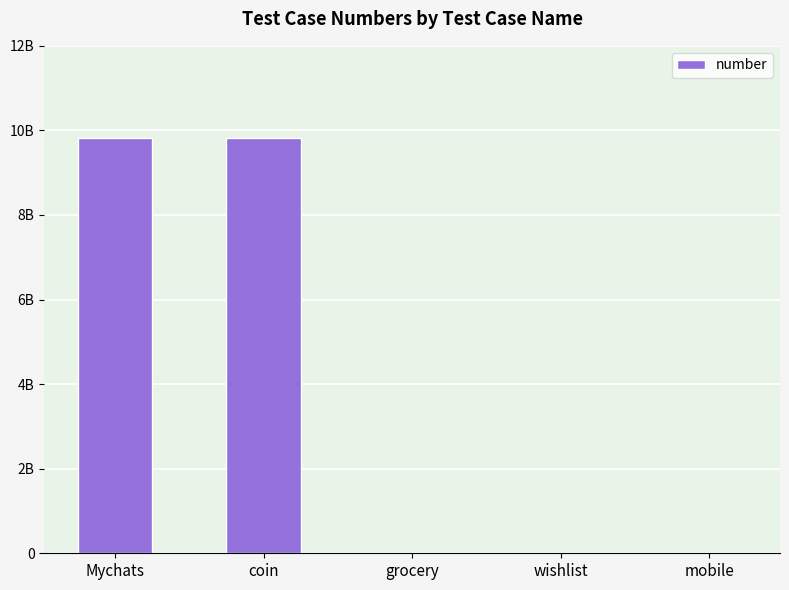

How many bars are there in total?

5